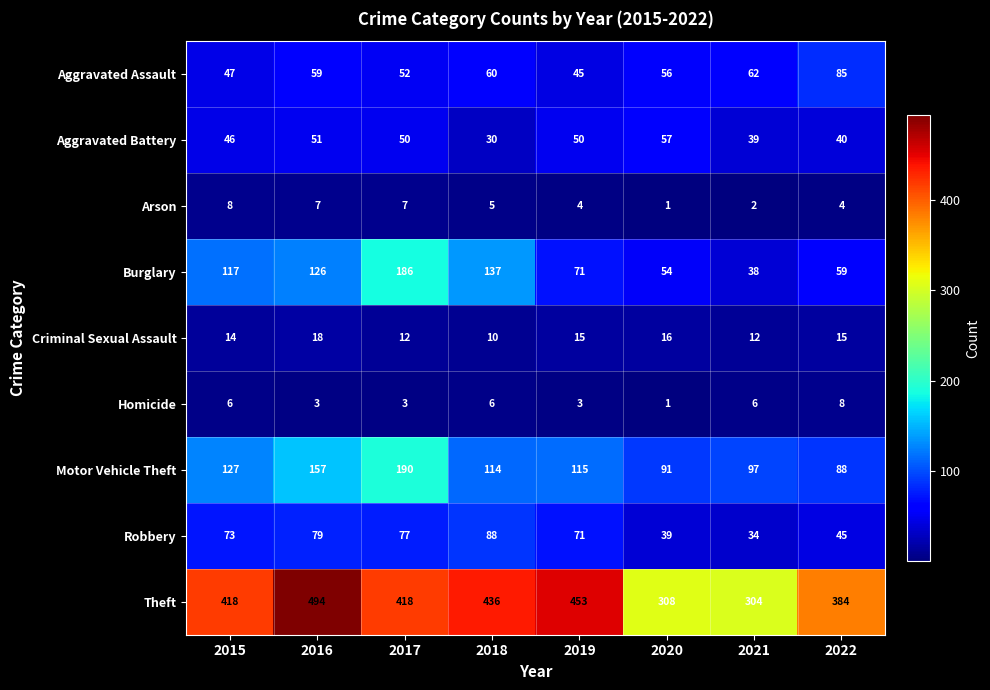

What is the difference between the second highest and minimum values in the Criminal Sexual Assault series?

6